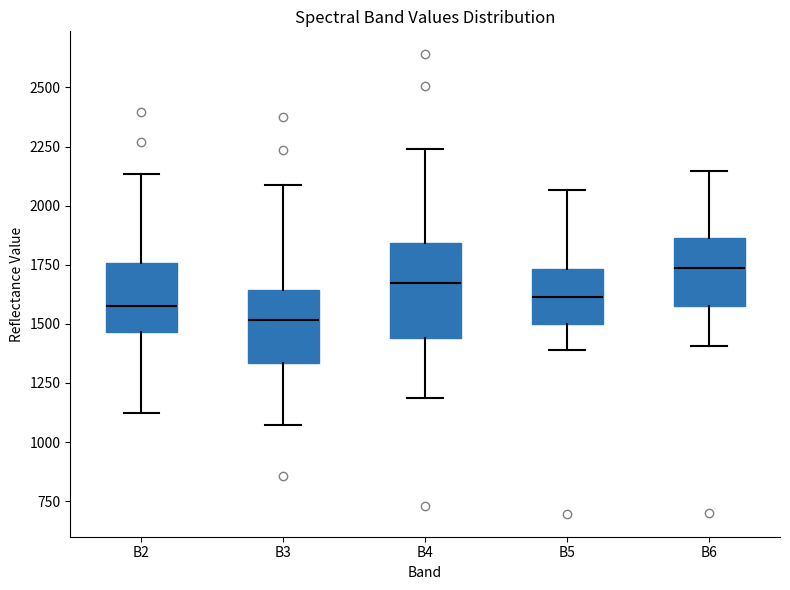

Which box has the lowest median line?

B3